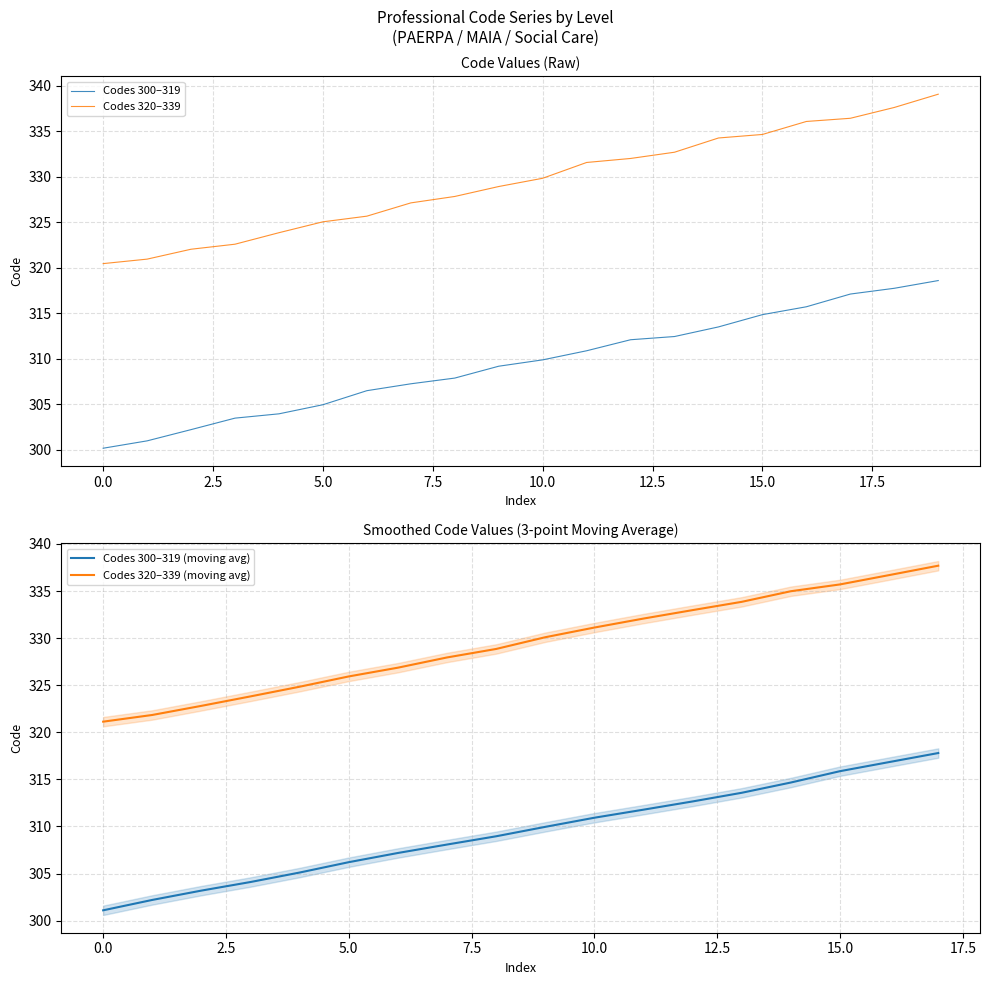

True or false: there are more than 0 points higher than both neighbors.

False